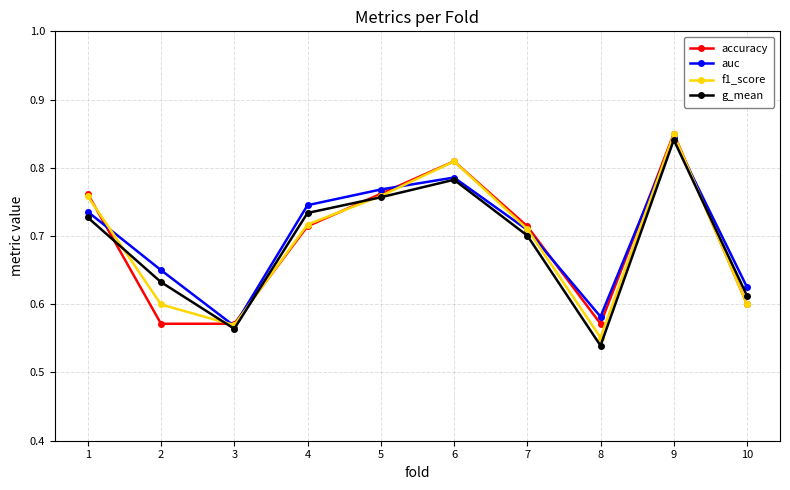

The value of accuracy at 3 is 0.6. True or false?

True